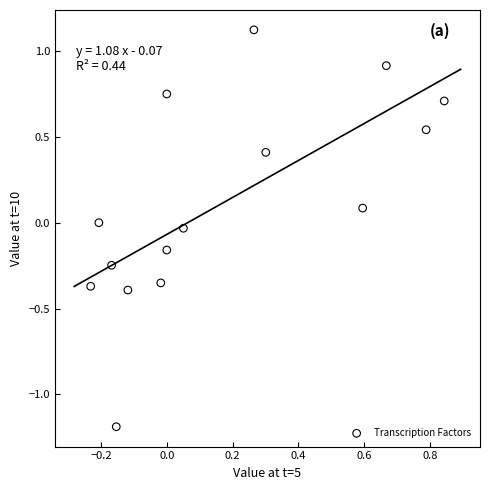

What is the range of Y values (max minus min)?

2.3